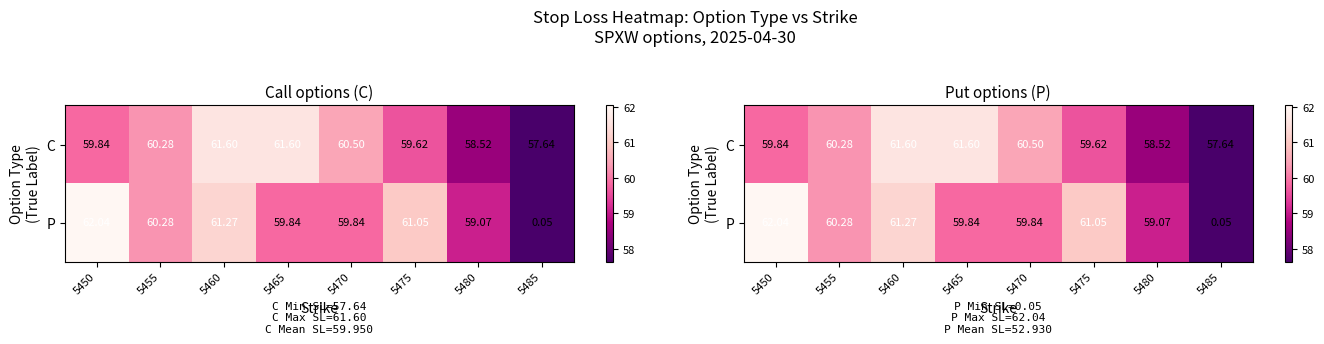

At which category does the chart reach its minimum across all series?

5485